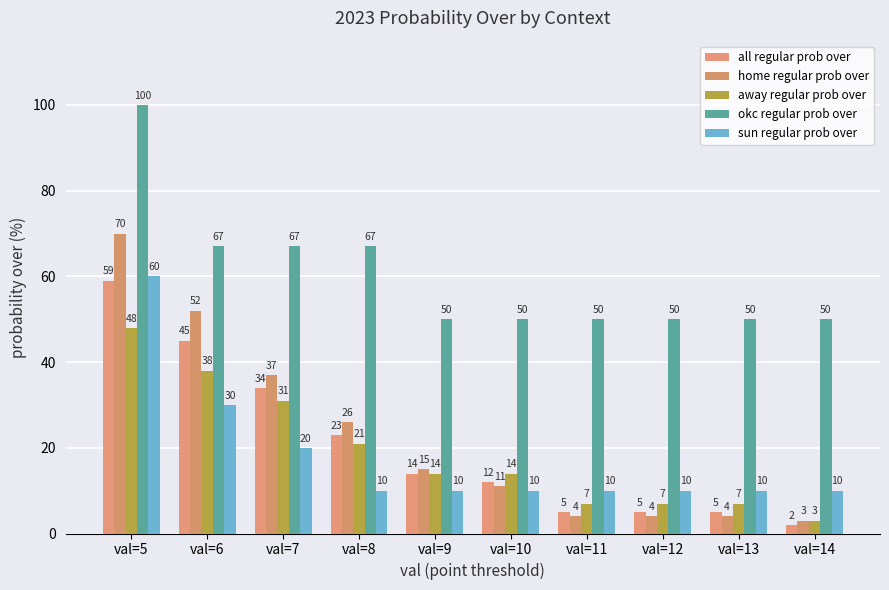

Reading right to left, transcribe all the data shown in this chart.

all regular prob over: val=14=2	val=13=5	val=12=5	val=11=5	val=10=12	val=9=14	val=8=23	val=7=34	val=6=45	val=5=59
home regular prob over: val=14=3	val=13=4	val=12=4	val=11=4	val=10=11	val=9=15	val=8=26	val=7=37	val=6=52	val=5=70
away regular prob over: val=14=3	val=13=7	val=12=7	val=11=7	val=10=14	val=9=14	val=8=21	val=7=31	val=6=38	val=5=48
okc regular prob over: val=14=50	val=13=50	val=12=50	val=11=50	val=10=50	val=9=50	val=8=67	val=7=67	val=6=67	val=5=100
sun regular prob over: val=14=10	val=13=10	val=12=10	val=11=10	val=10=10	val=9=10	val=8=10	val=7=20	val=6=30	val=5=60